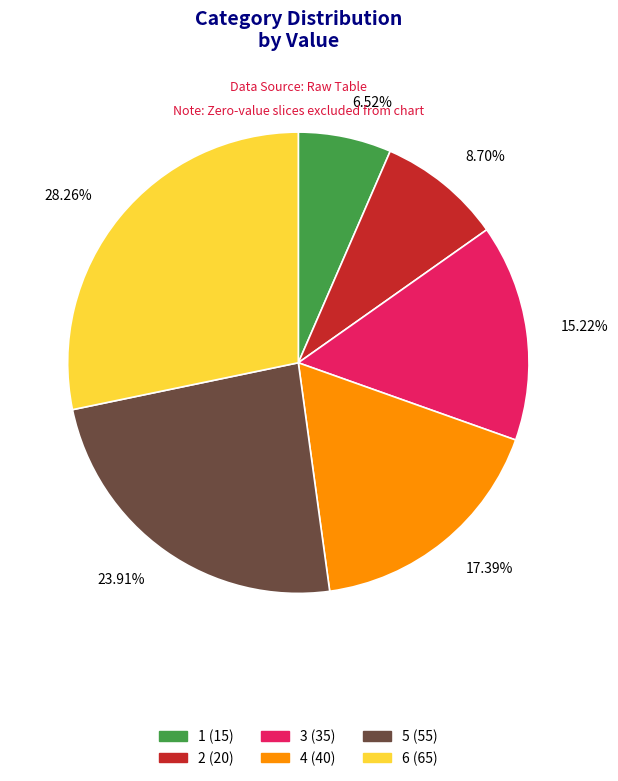

Does any single category account for the majority?

No